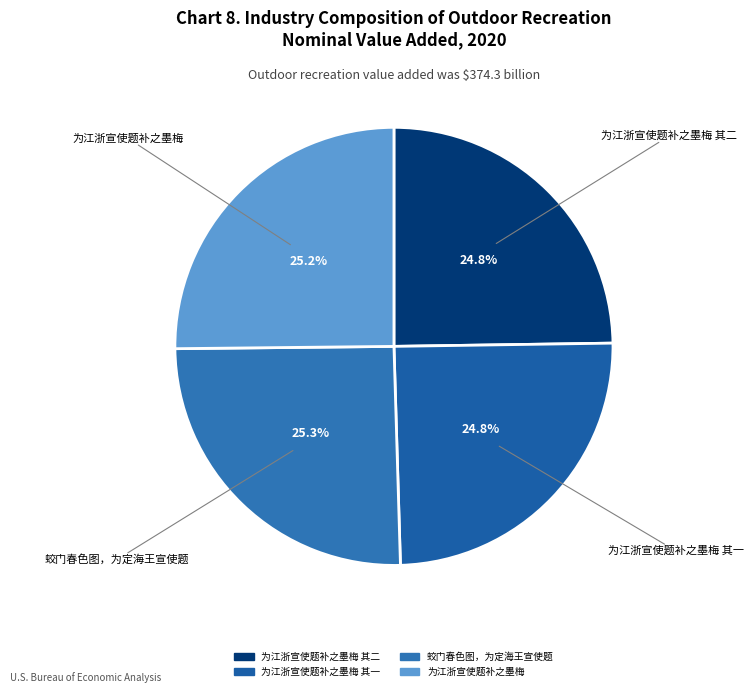

To the nearest percent, what is the average slice percentage?

25%